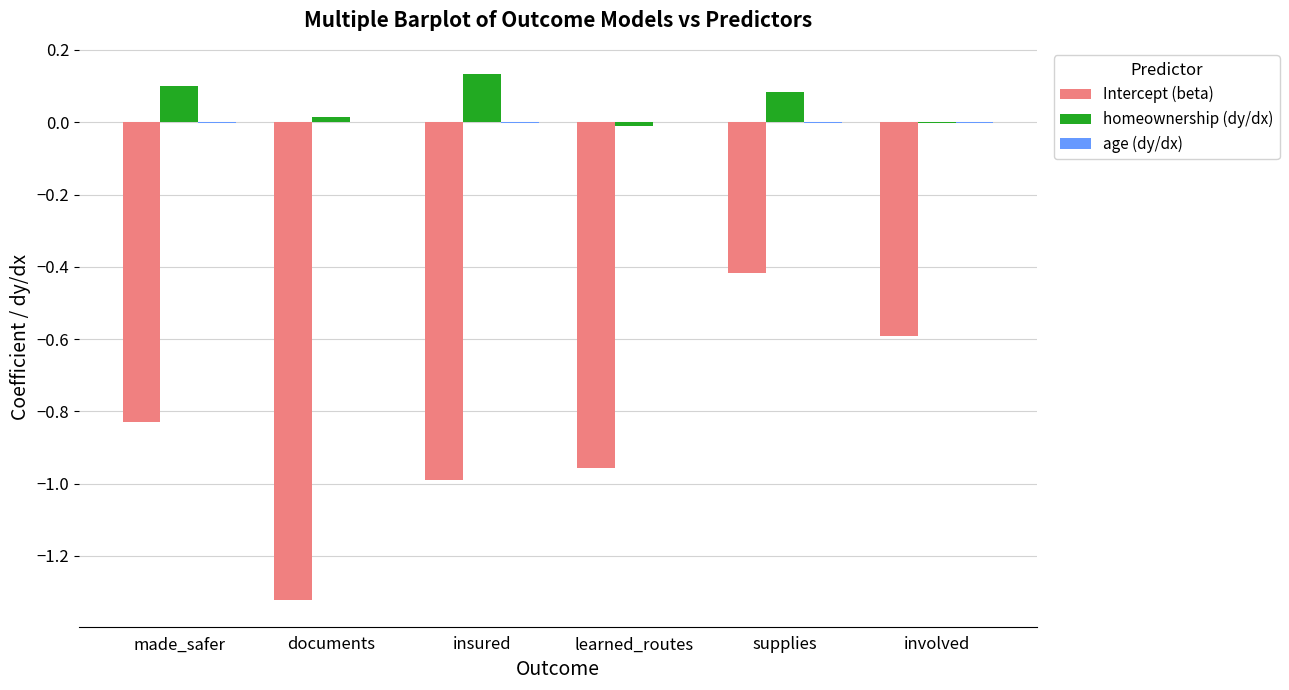

Count the number of categories in the chart.

6